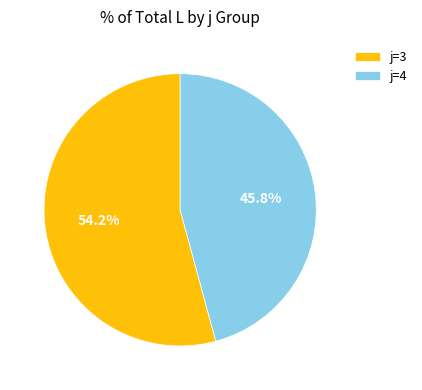

How many segments does this pie chart have?

2